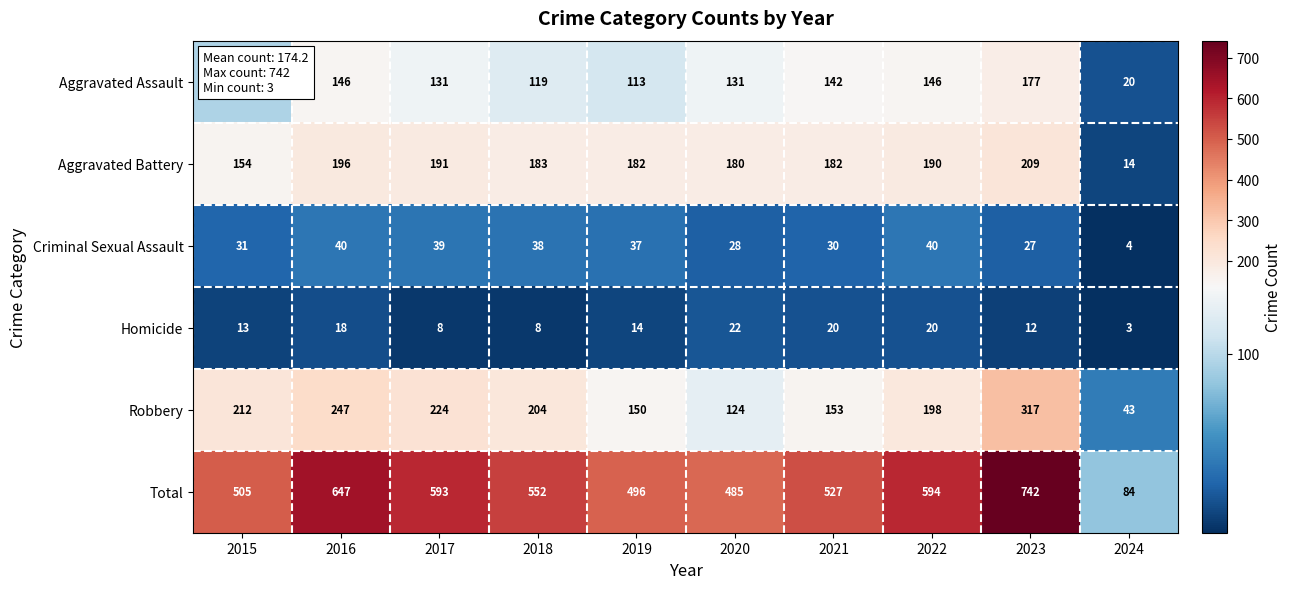

The value of Total at 2024 is 84. True or false?

True